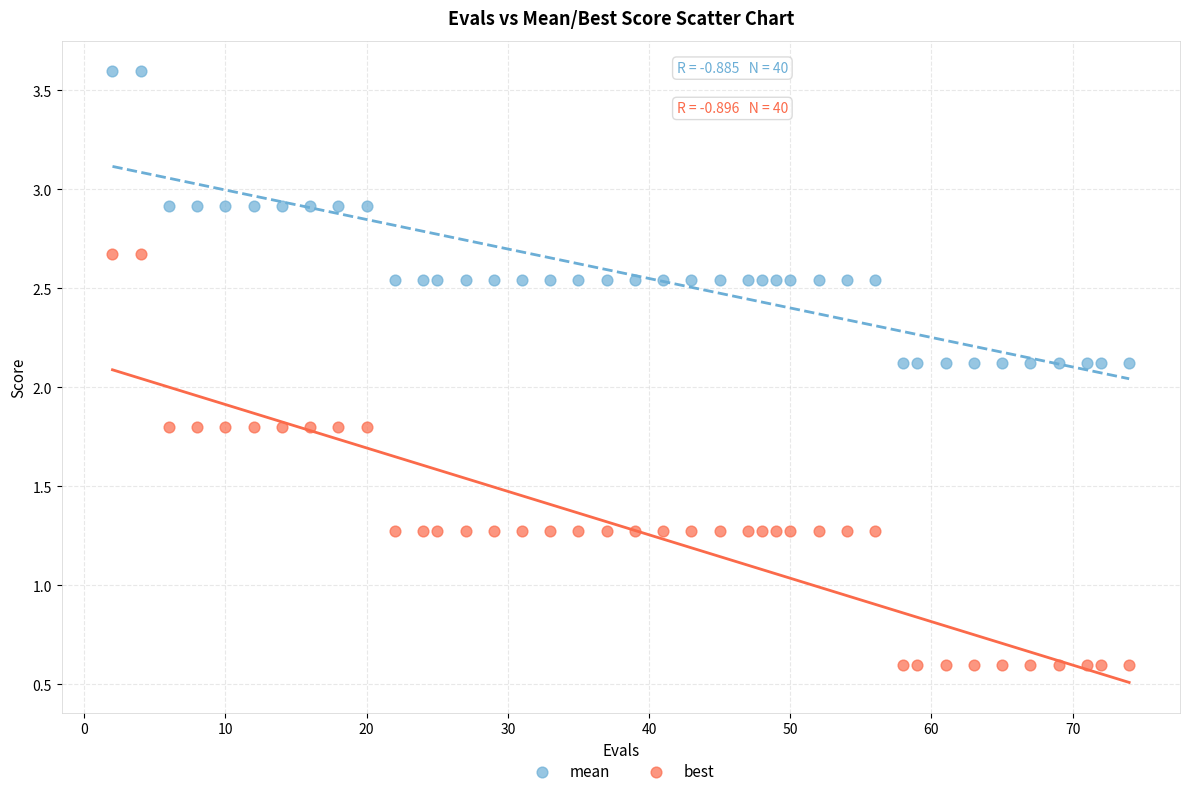

Across all data points, what is the range of Y values (max minus min)?

3.0